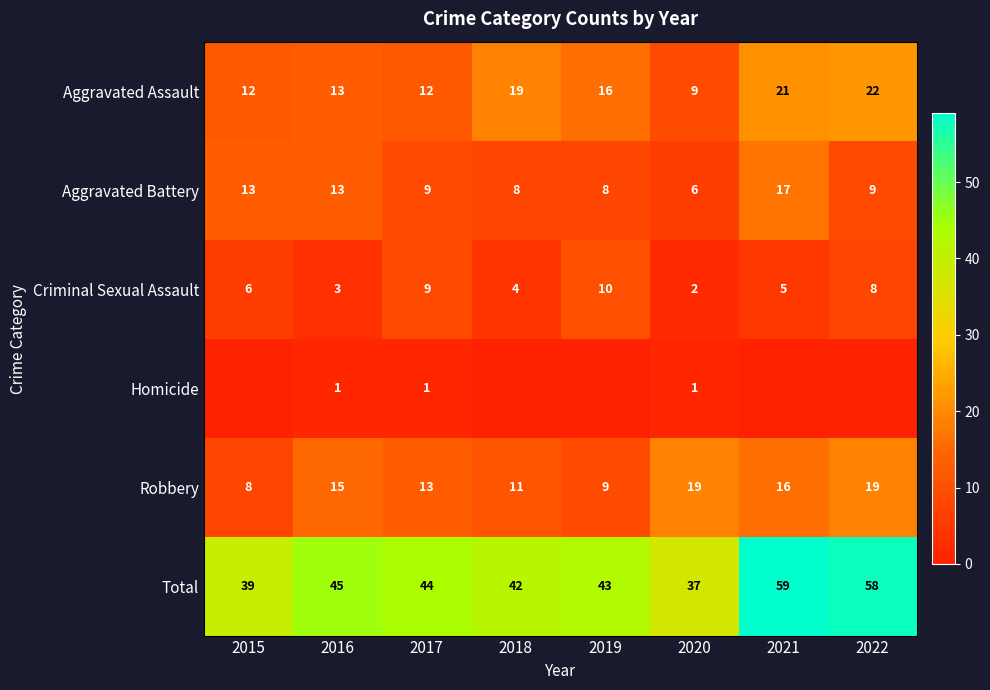

Rank the series at 2020 from lowest to highest value.

Homicide, Criminal Sexual Assault, Aggravated Battery, Aggravated Assault, Robbery, Total